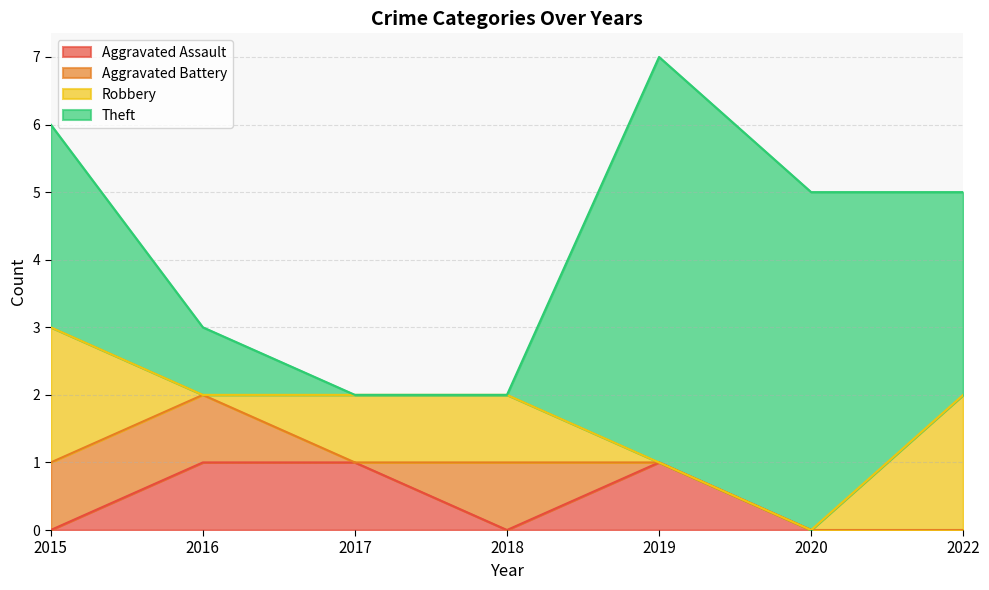

Between 2019 and 2016, which is larger?

2019